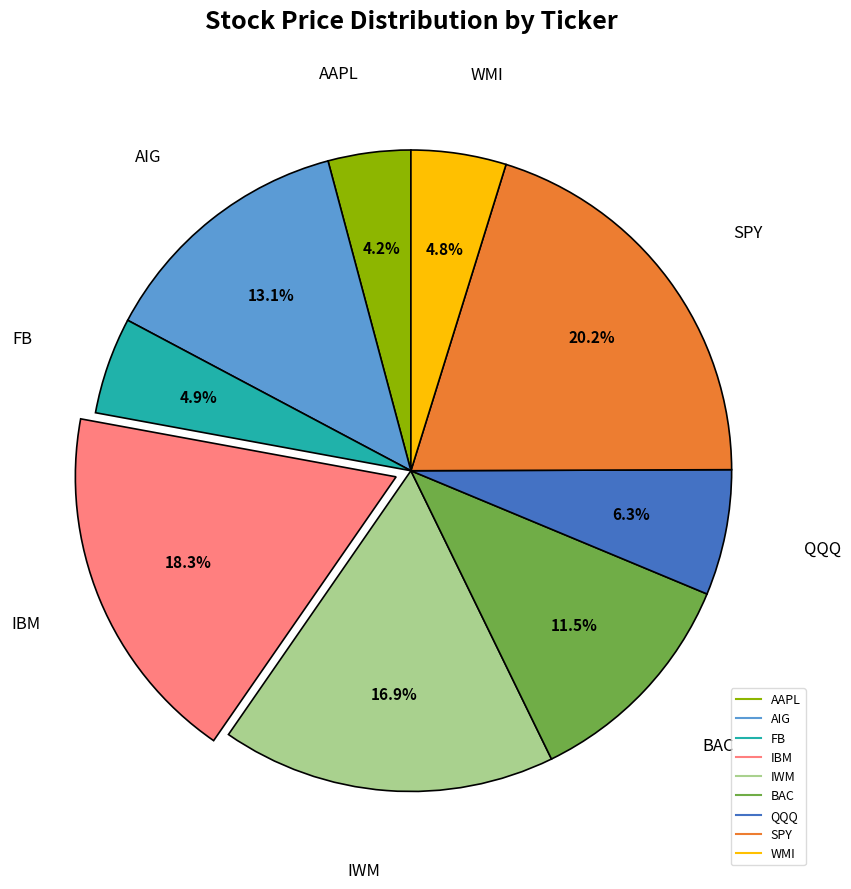

True or false: FB accounts for 5% of the total.

True